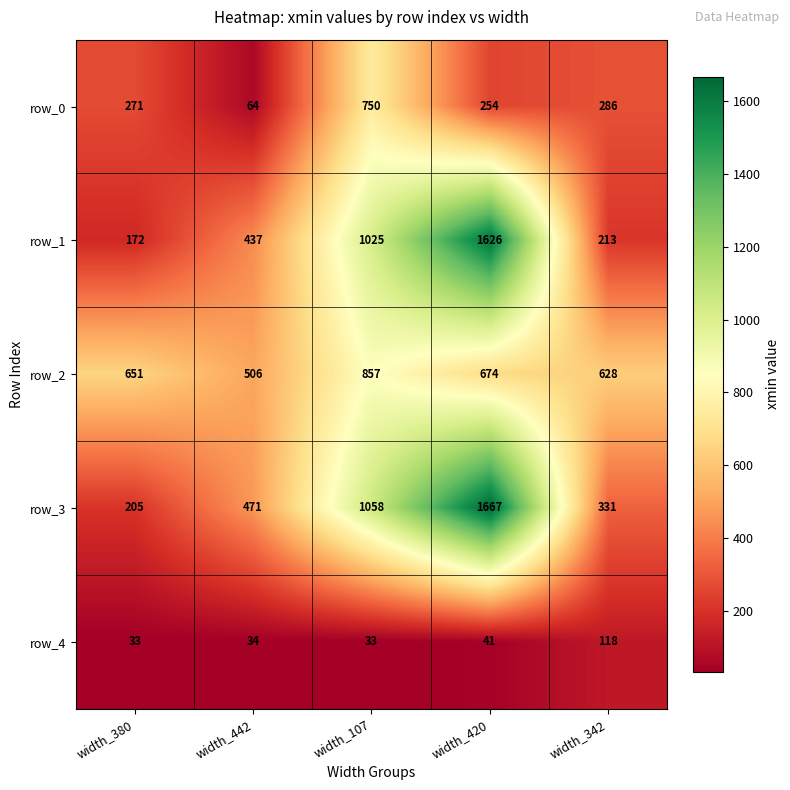

Which series has the largest total across all categories?

row_3